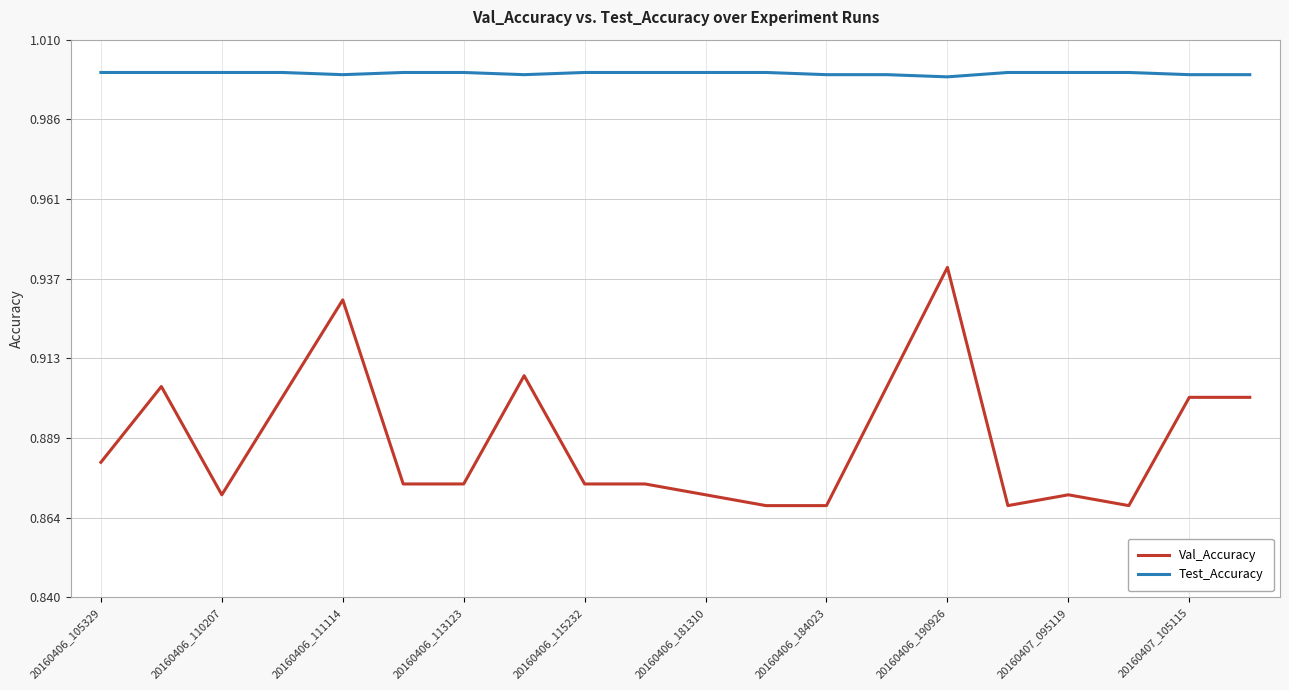

True or false: Val_Accuracy and Test_Accuracy cross at least once.

False